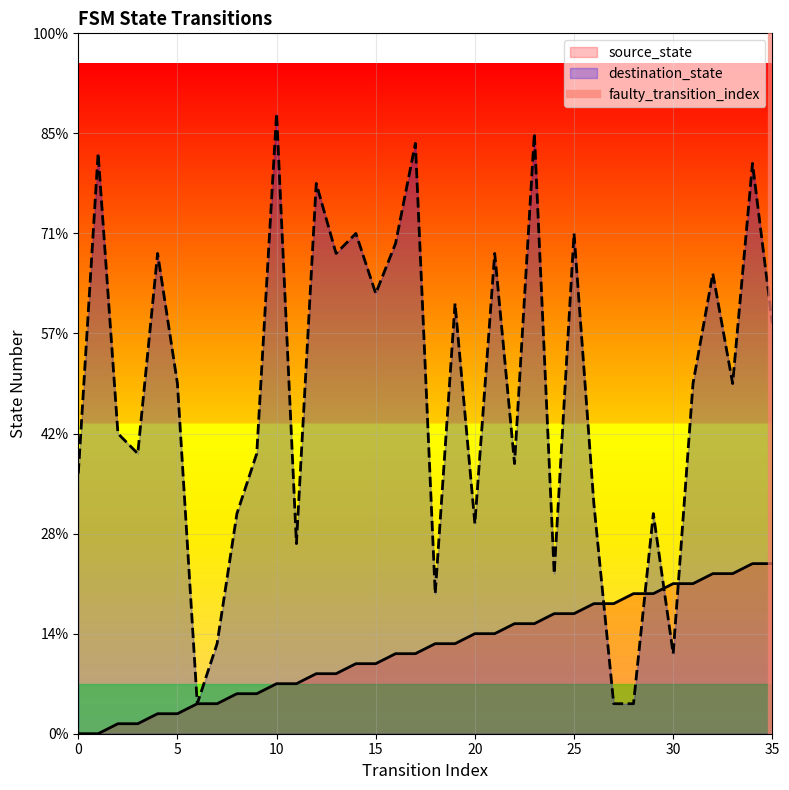

Is it true that the value at 35 is 1?

True